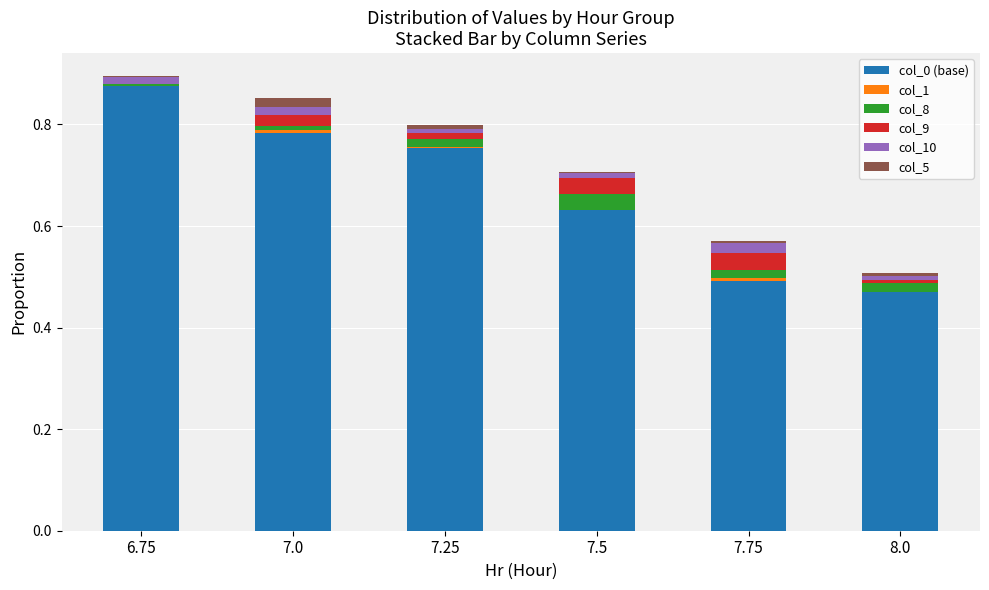

Which category has the highest value in the col_0 (base) series?

6.75